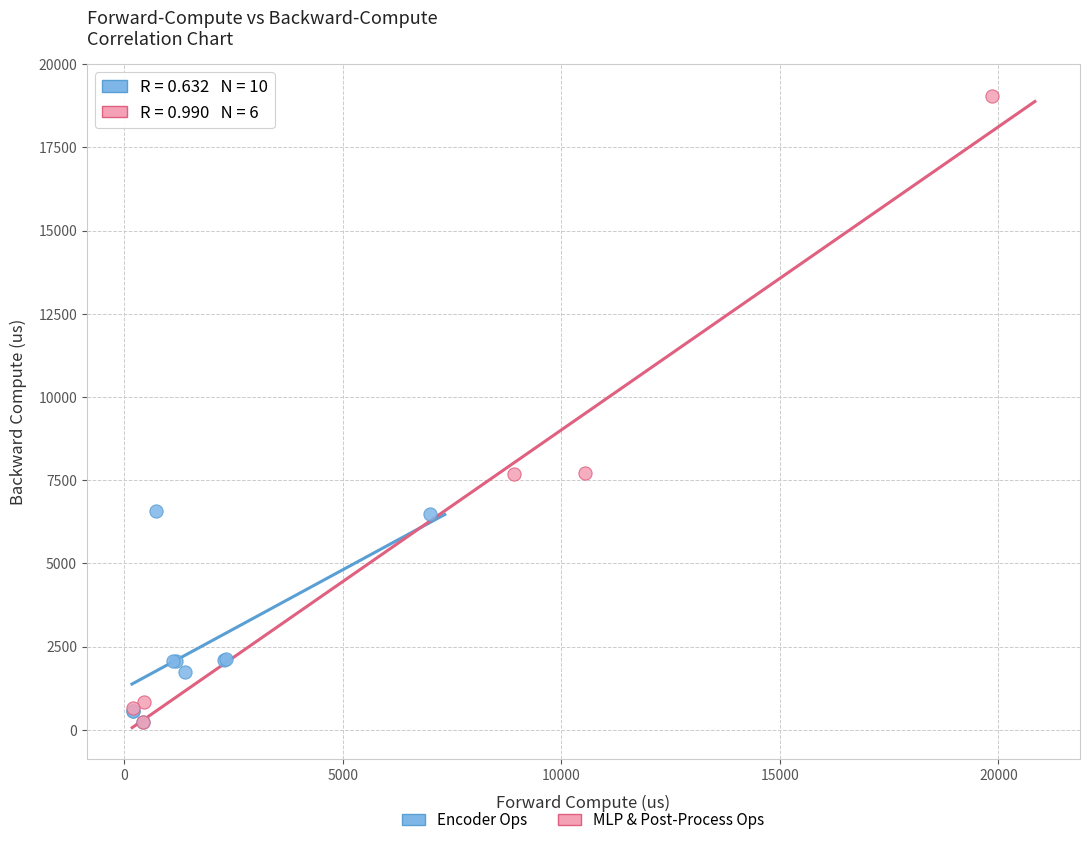

Which series has the largest Y range (max minus min)?

MLP & Post-Process Ops